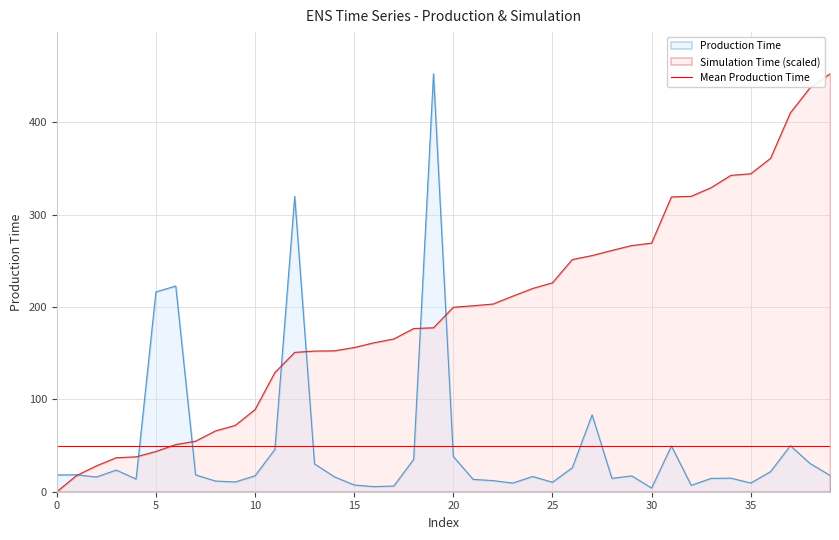

In Production Time, how many points are higher than both neighbors (excluding endpoints)?

11